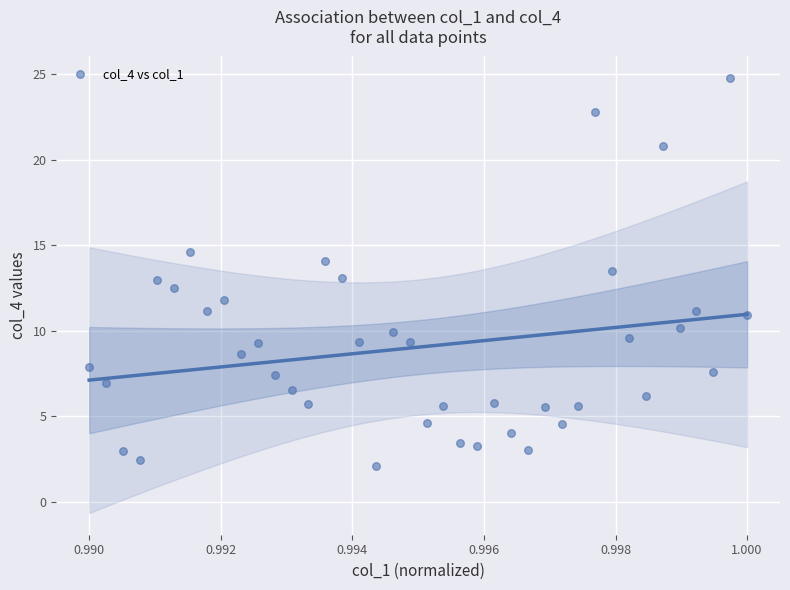

What is the range of Y values (max minus min)?

22.7